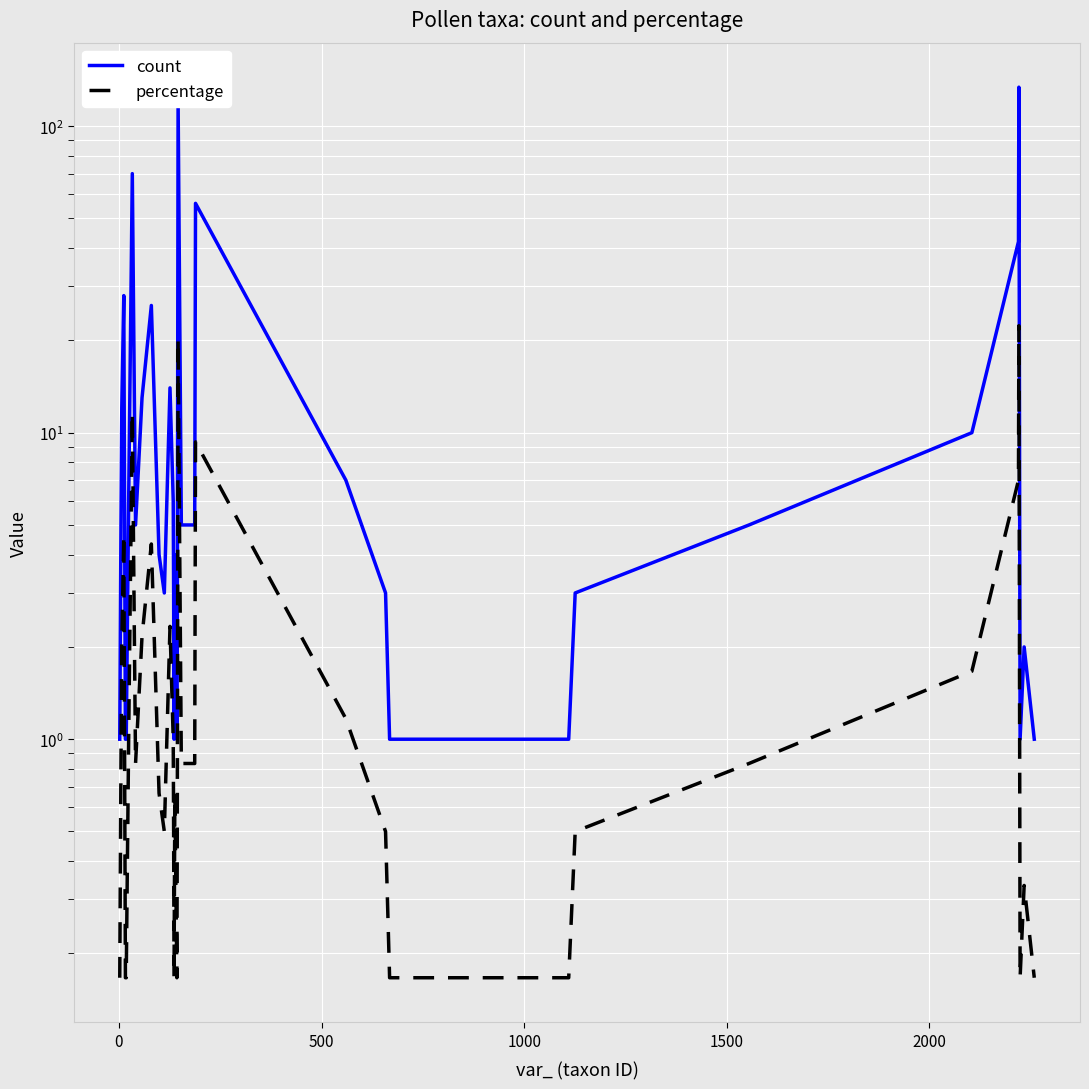

How many categories are shown in the chart?

37